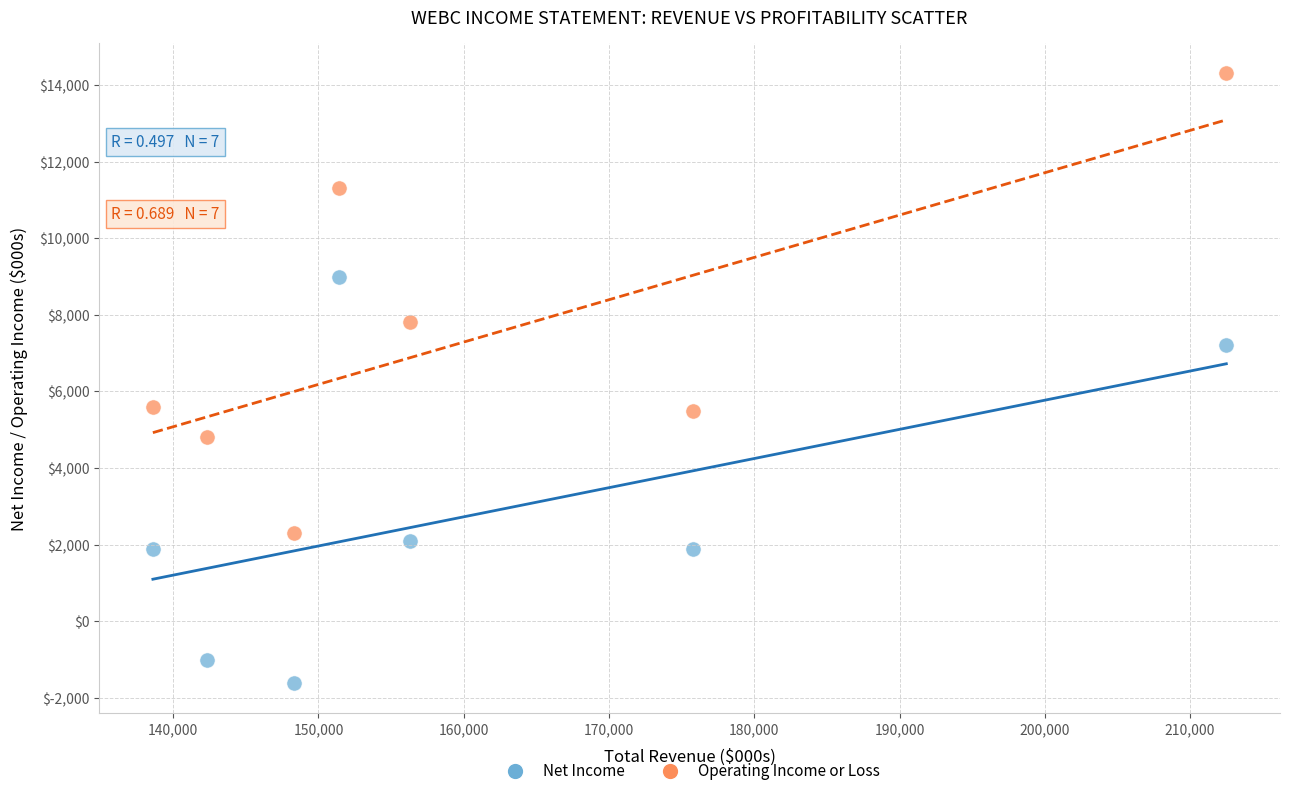

Across all data points, what is the range of X values (max minus min)?

73900